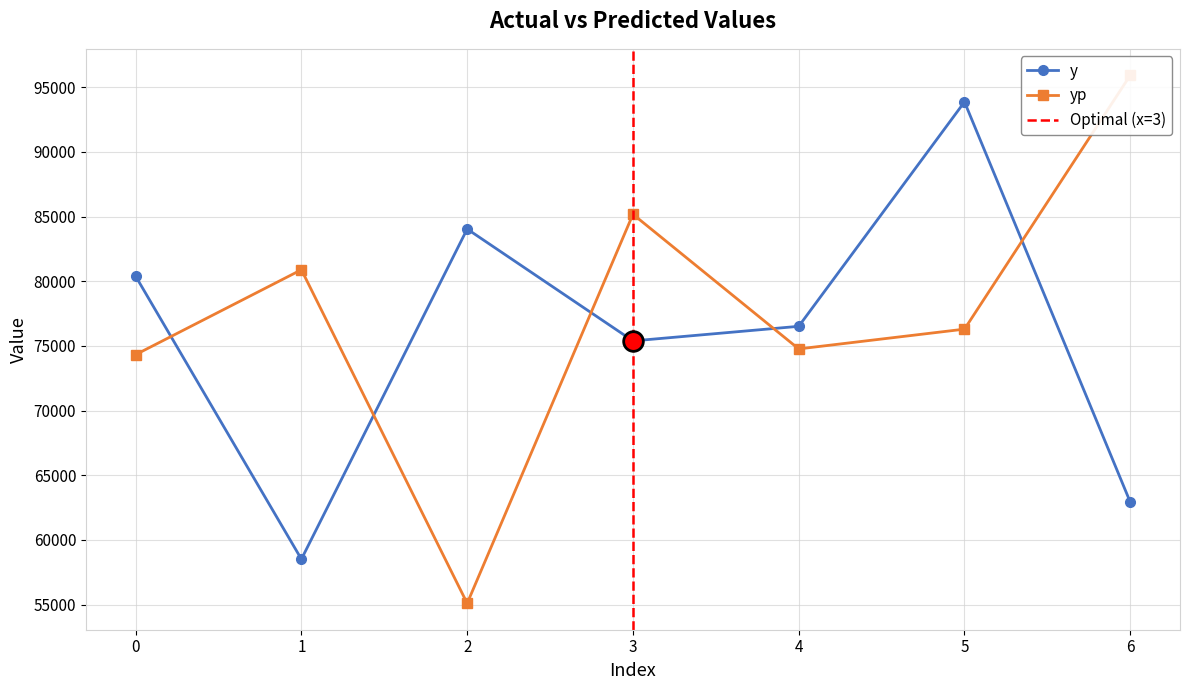

Which series has the largest total across all categories?

yp